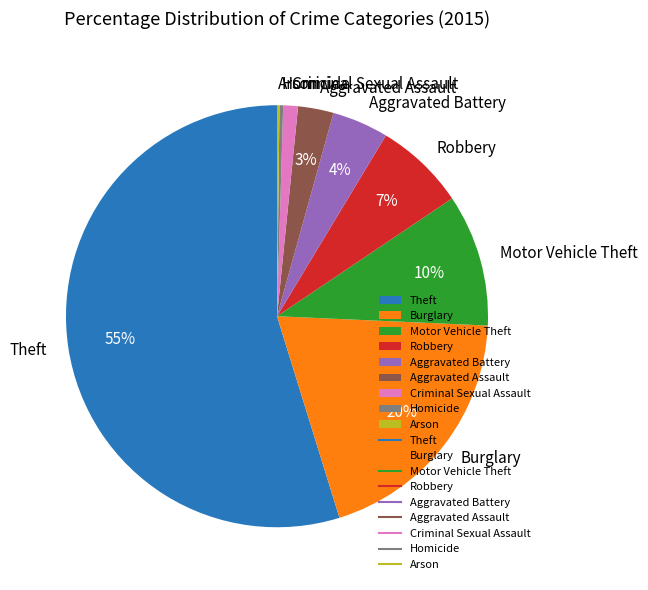

Is the sum of Burglary and Motor Vehicle Theft greater than half?

No